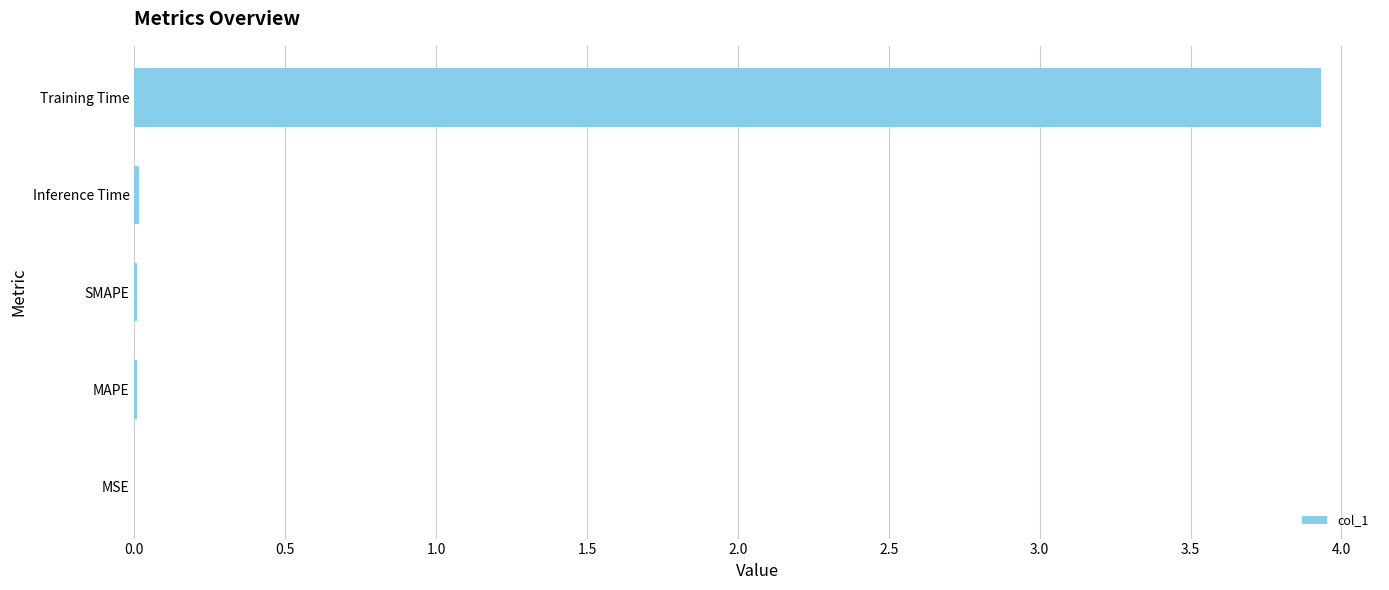

What is the sum of all values?

4.0